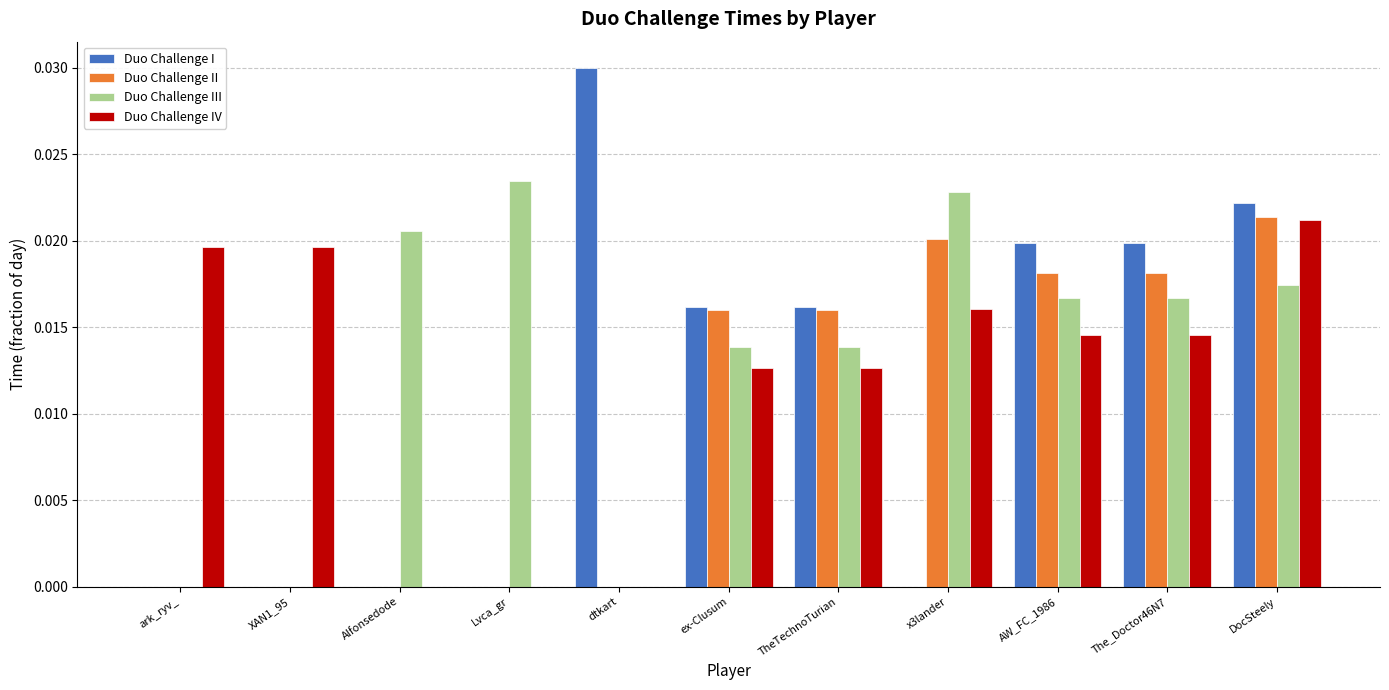

Is it true that Duo Challenge II equals 0.0 at XAN1_95?

True